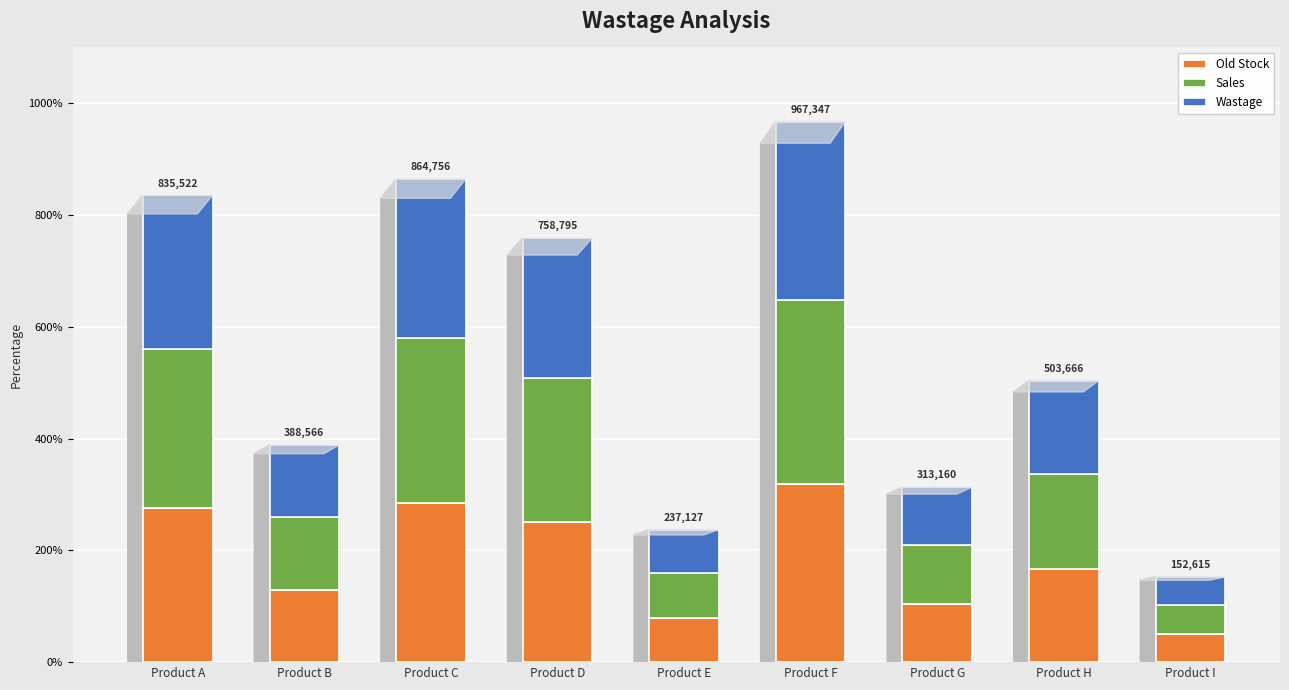

The value of Old Stock at Product A is 275722.3. True or false?

True